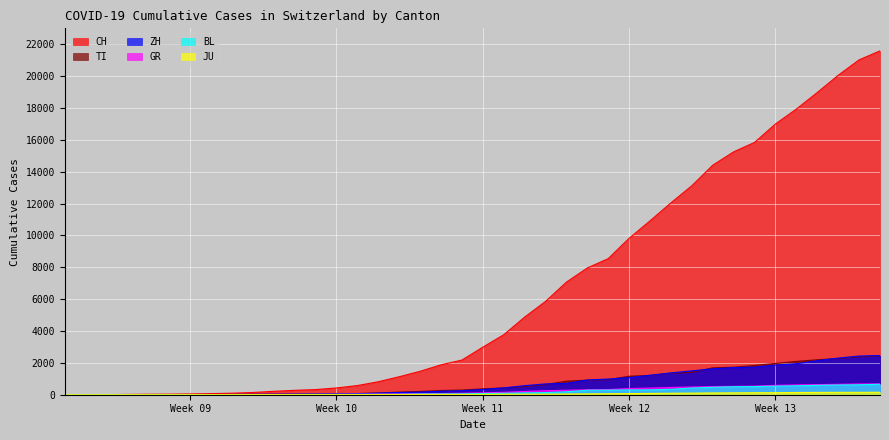

What is the average value of the BL series?

197